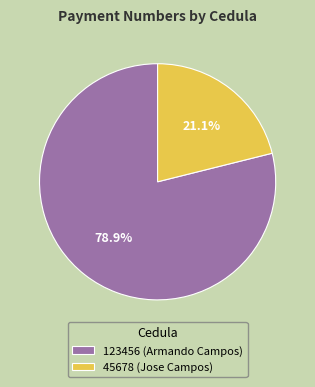

Which has a higher value, 123456 (Armando Campos) or 45678 (Jose Campos)?

123456 (Armando Campos)